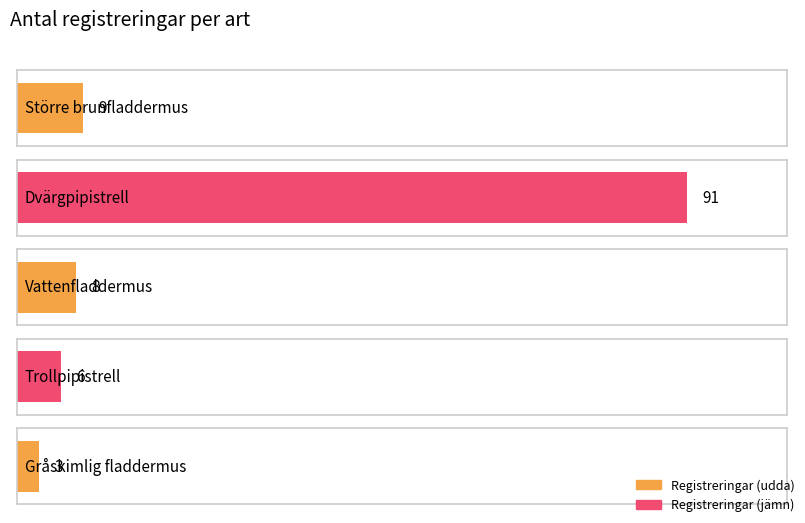

Reading left to right, list all the values displayed in this chart.

9	91	8	6	3